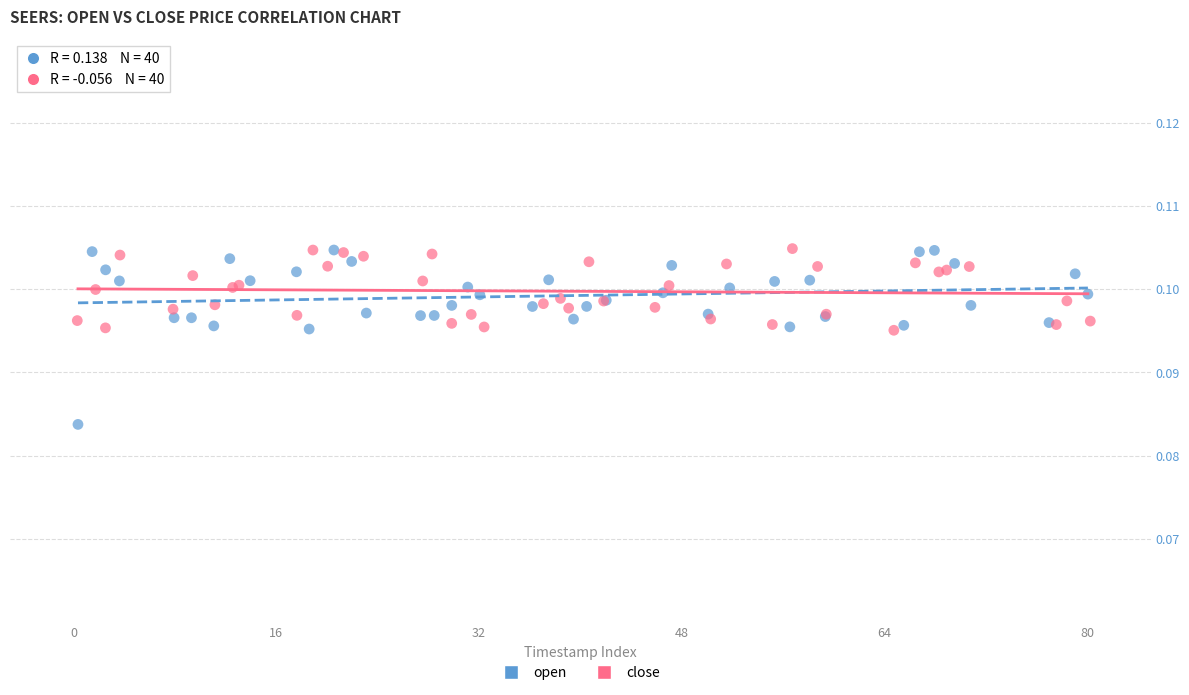

Which series contains the lowest Y value?

open